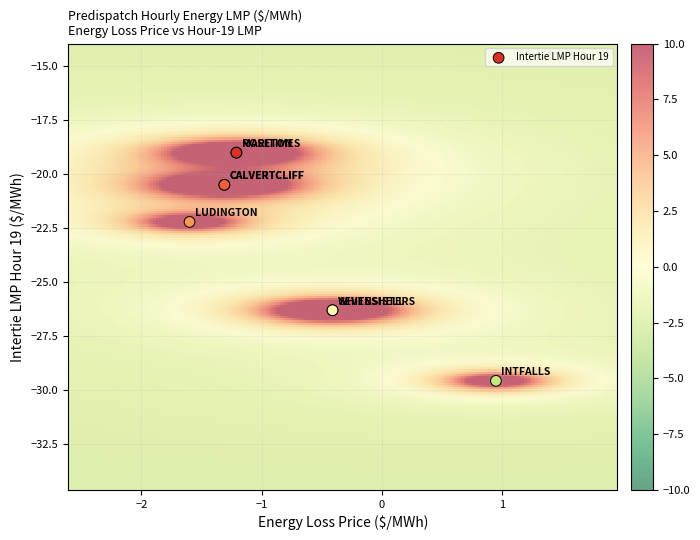

What Y value in the scatter plot is closest to -24?

-22.2